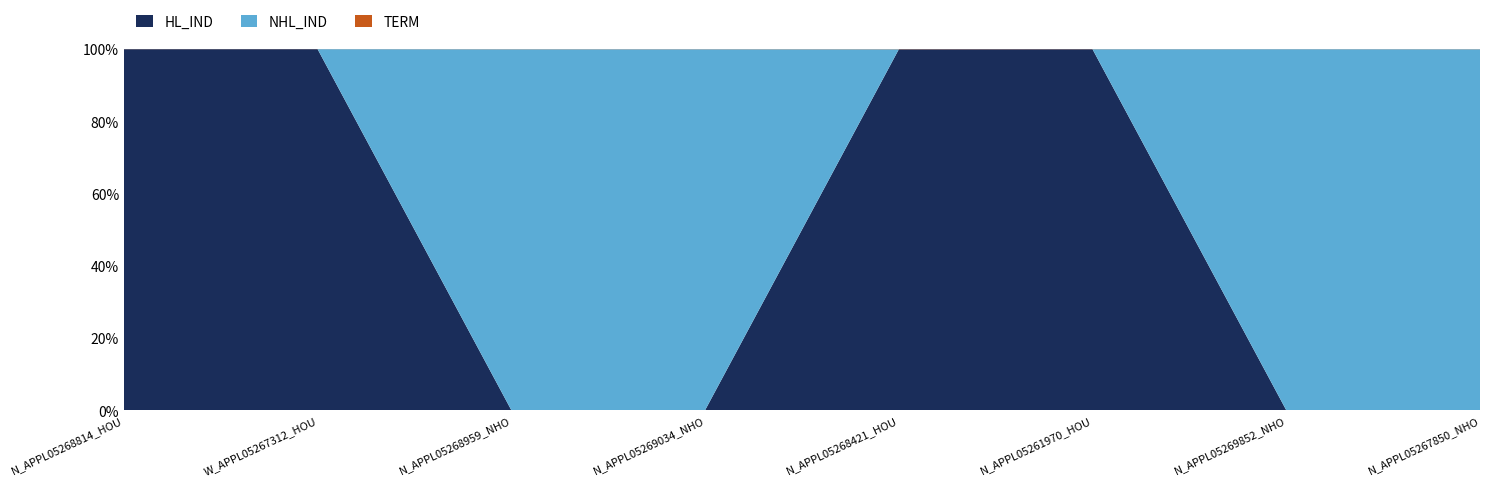

Reading right to left, list all the values displayed in this chart.

HL_IND: 0	0	806871	439030	0	0	630043	967560
NHL_IND: 414959	661339	0	0	391716	203876	0	0
TERM: 180	180	300	240	180	96	120	240